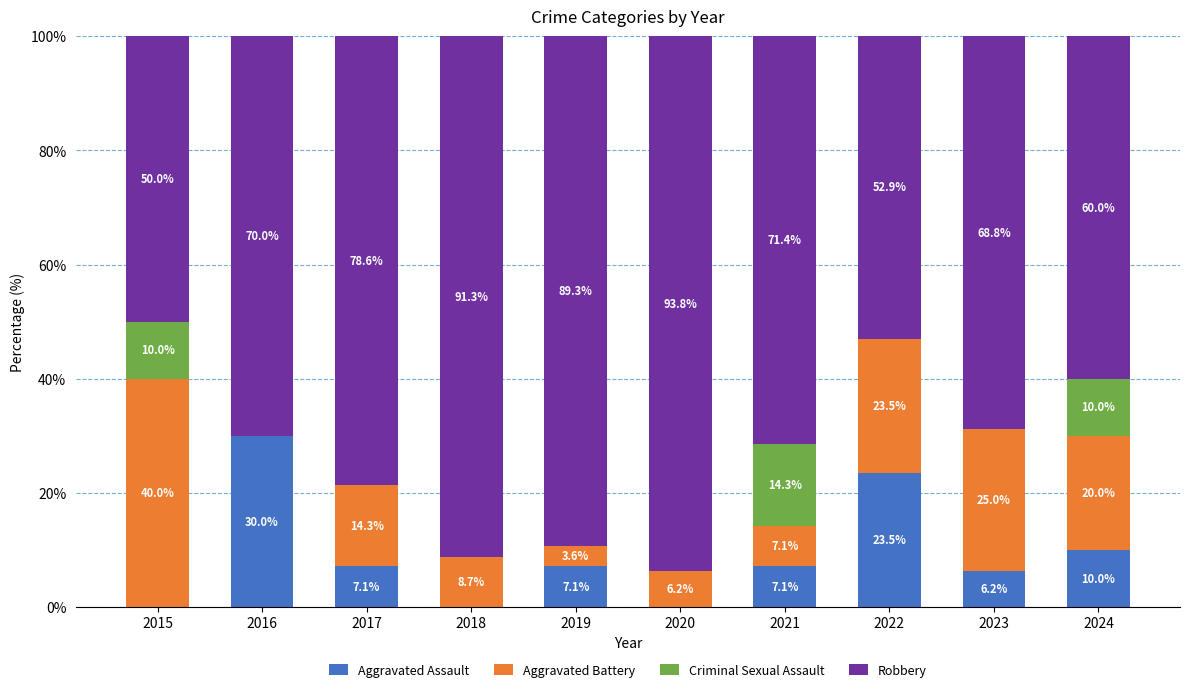

What is the sum of the Aggravated Assault values at 2019 and 2024?

17.1